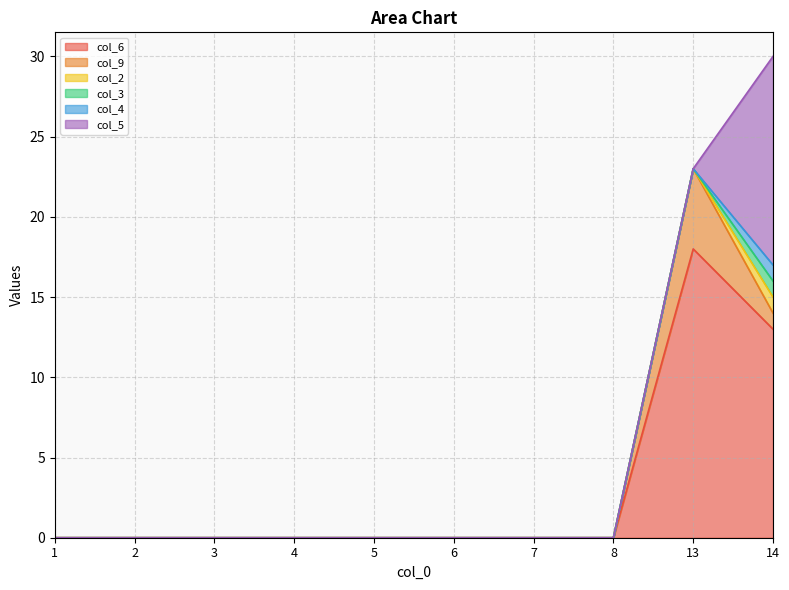

Between 1 and 8, which series saw the biggest shift?

col_6